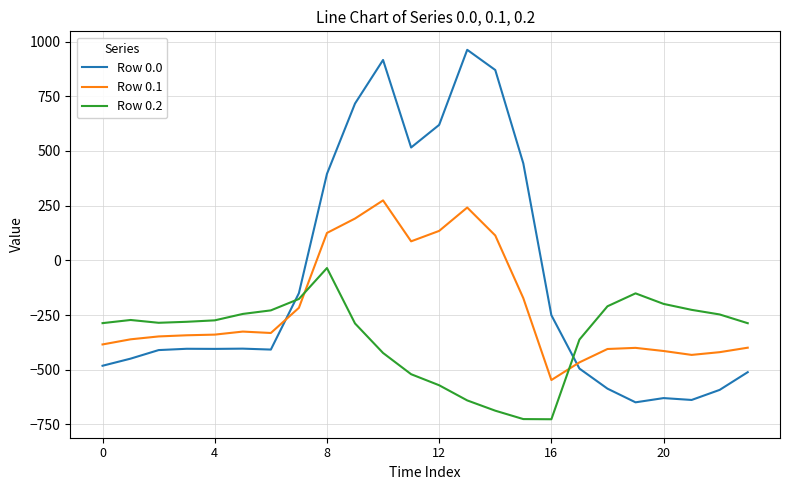

In Row 0.2, how many points are lower than both neighbors (excluding endpoints)?

2